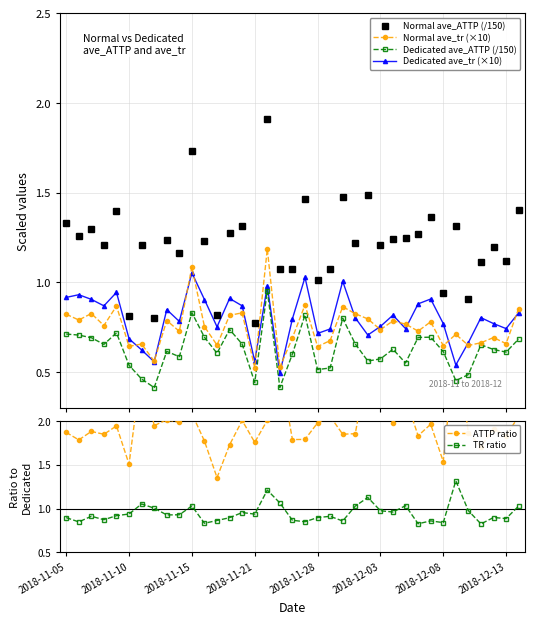

Is it true that Normal ave_ATTP (/150) equals 1.5 at 24?

True